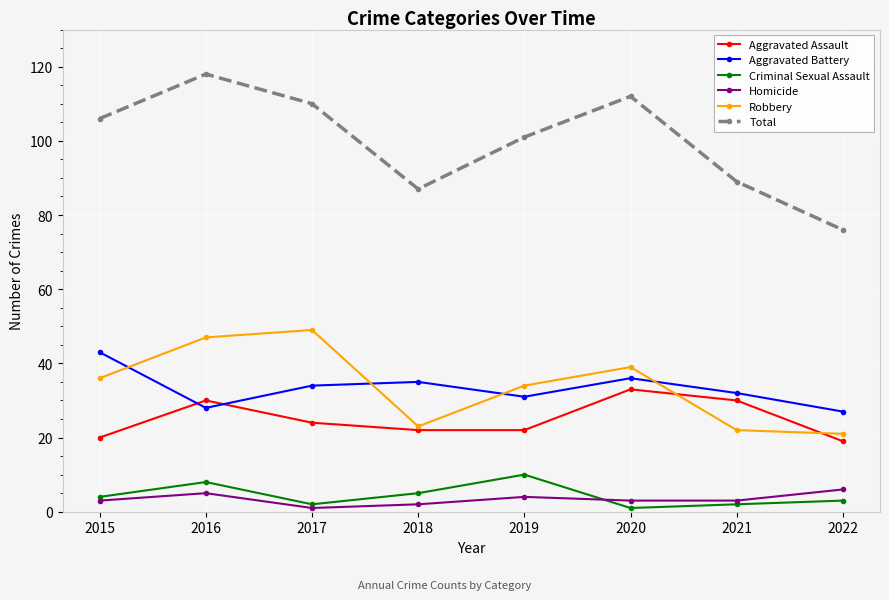

True or false: Total and Robbery cross at least once.

False